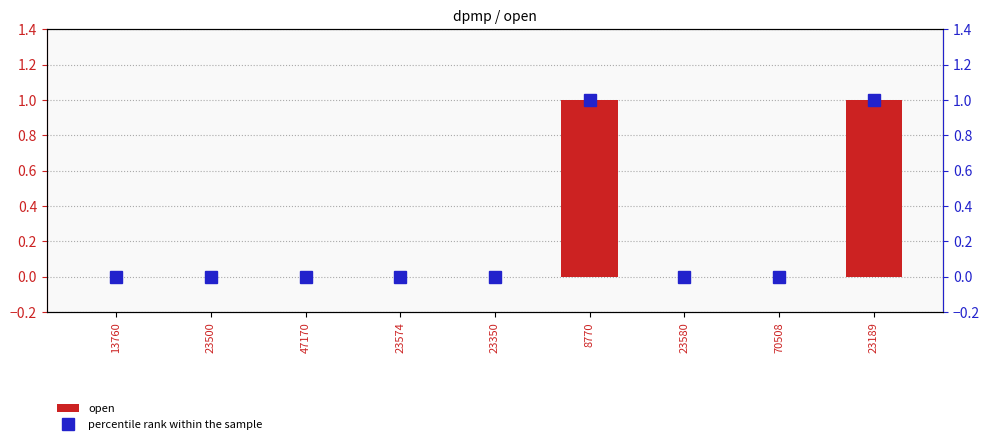

Does the chart contain stacked bars?

No